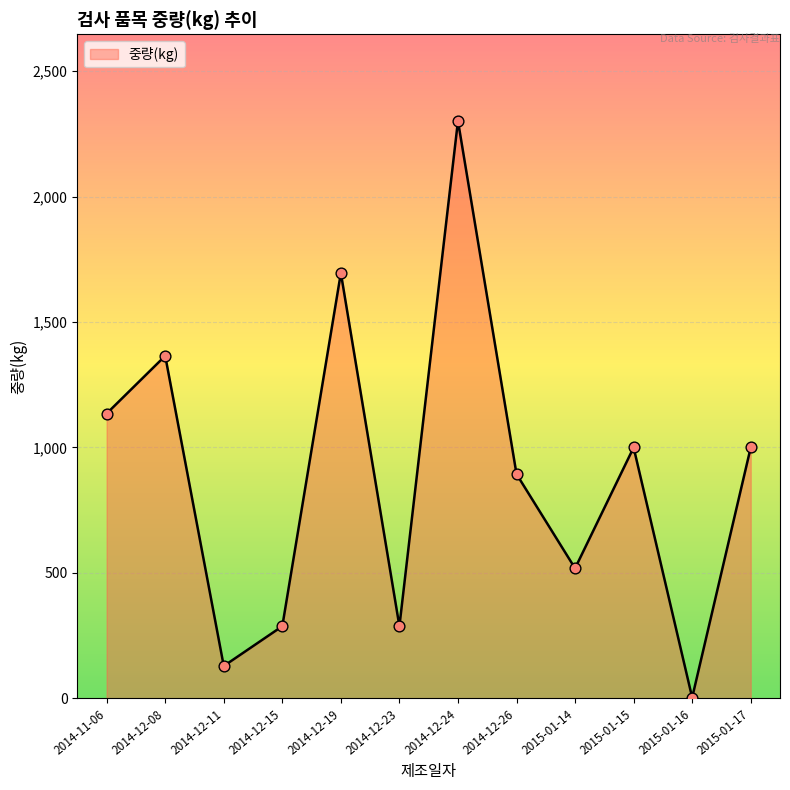

Approximately how many times larger is the value at 2014-12-26 compared to 2015-01-15?

0.9